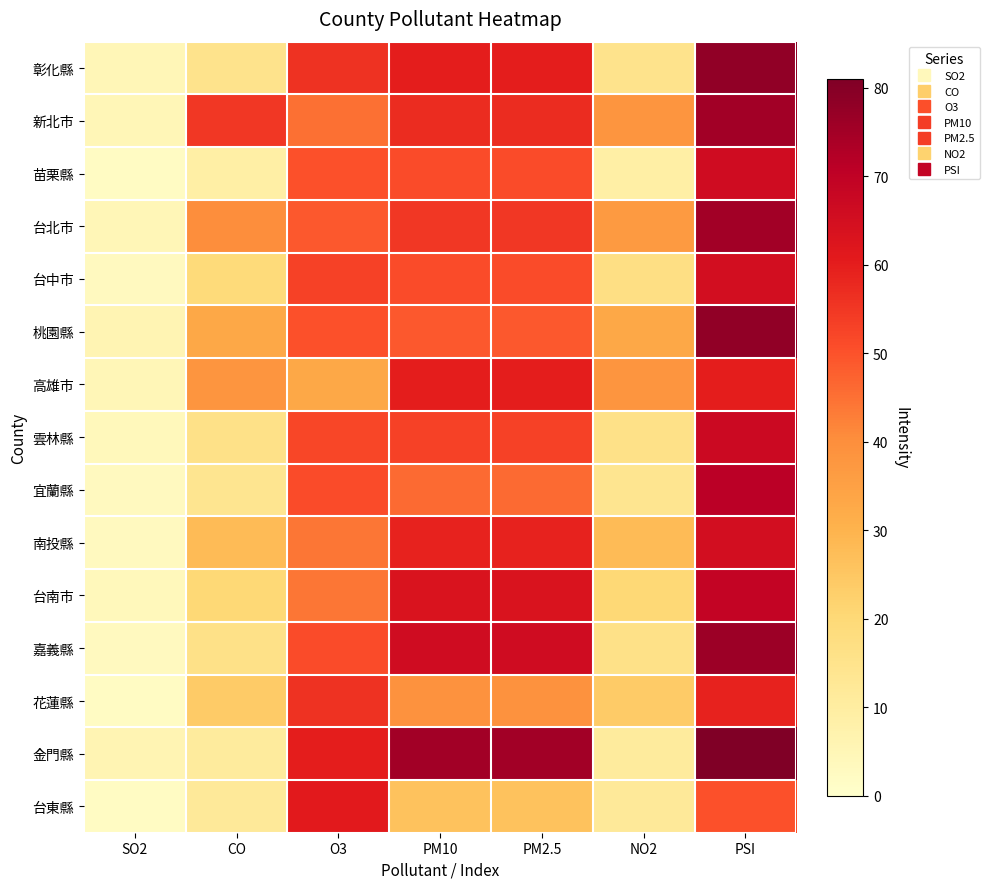

Reading right to left, list all the values displayed in this chart.

彰化縣: PSI=78	NO2=15	PM2.5=60	PM10=60	O3=56	CO=15	SO2=5
新北市: PSI=75	NO2=38	PM2.5=57	PM10=57	O3=45	CO=55	SO2=5
苗栗縣: PSI=66	NO2=9	PM2.5=51	PM10=51	O3=50	CO=9	SO2=2
台北市: PSI=75	NO2=37	PM2.5=55	PM10=55	O3=49	CO=40	SO2=5
台中市: PSI=65	NO2=17	PM2.5=51	PM10=51	O3=53	CO=19	SO2=3
桃園縣: PSI=78	NO2=33	PM2.5=49	PM10=49	O3=50	CO=33	SO2=6
高雄市: PSI=60	NO2=38	PM2.5=60	PM10=60	O3=33	CO=38	SO2=5
雲林縣: PSI=67	NO2=16	PM2.5=53	PM10=53	O3=52	CO=16	SO2=4
宜蘭縣: PSI=71	NO2=14	PM2.5=46	PM10=46	O3=51	CO=14	SO2=3
南投縣: PSI=65	NO2=28	PM2.5=59	PM10=59	O3=44	CO=28	SO2=3
台南市: PSI=69	NO2=20	PM2.5=63	PM10=63	O3=44	CO=20	SO2=4
嘉義縣: PSI=76	NO2=16	PM2.5=66	PM10=66	O3=51	CO=16	SO2=3
花蓮縣: PSI=59	NO2=24	PM2.5=39	PM10=39	O3=56	CO=24	SO2=2
金門縣: PSI=81	NO2=11	PM2.5=75	PM10=75	O3=60	CO=11	SO2=6
台東縣: PSI=50	NO2=12	PM2.5=26	PM10=26	O3=61	CO=12	SO2=2